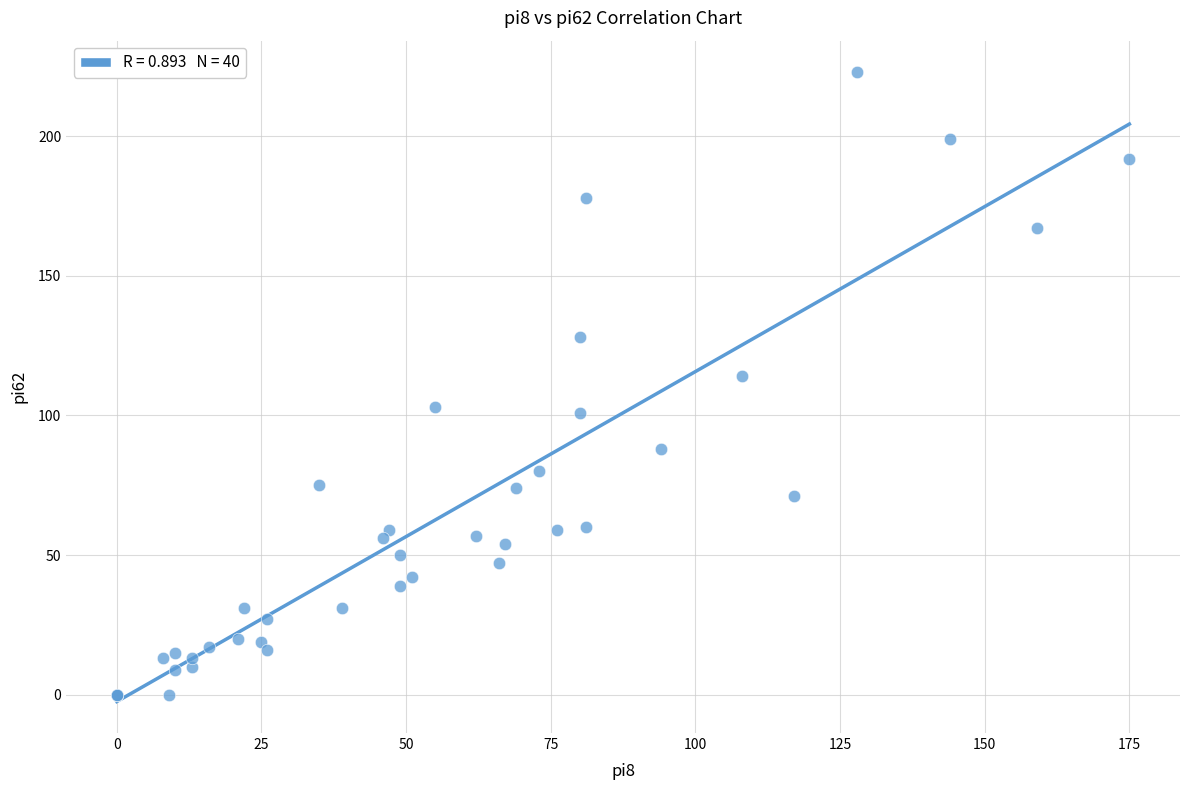

What Y value in the scatter plot is closest to 111?

114